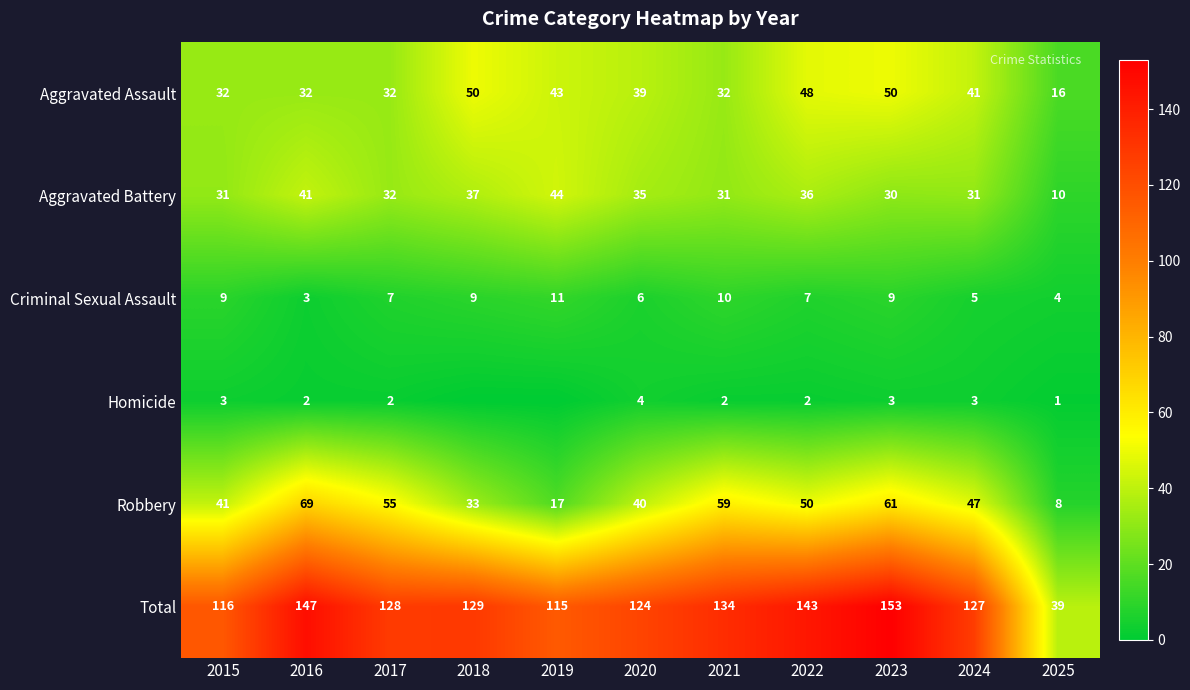

The Criminal Sexual Assault series shows 1 at 2020. True or false?

False